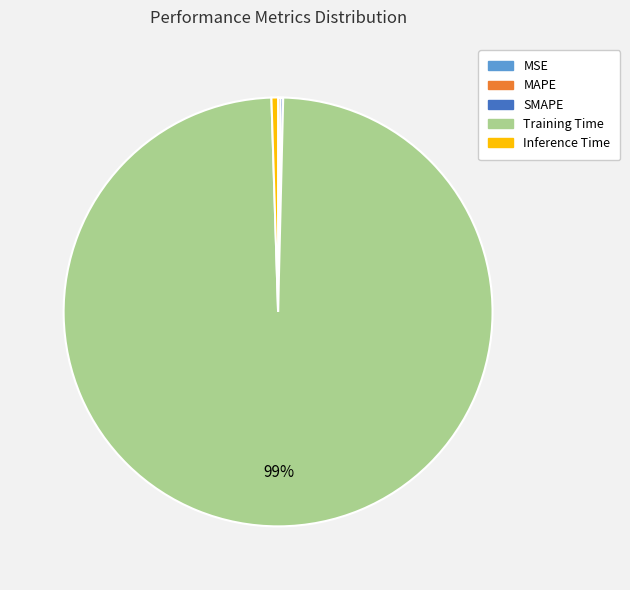

Does Inference Time represent more than half of the total?

No